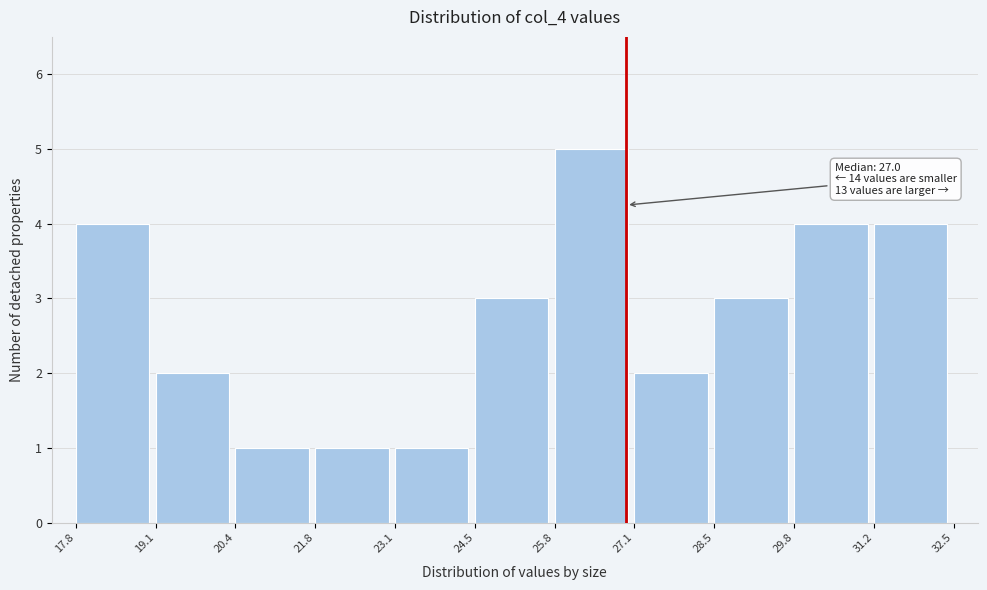

Over which range of the x-axis is the bar tallest?

25.8 to 27.1